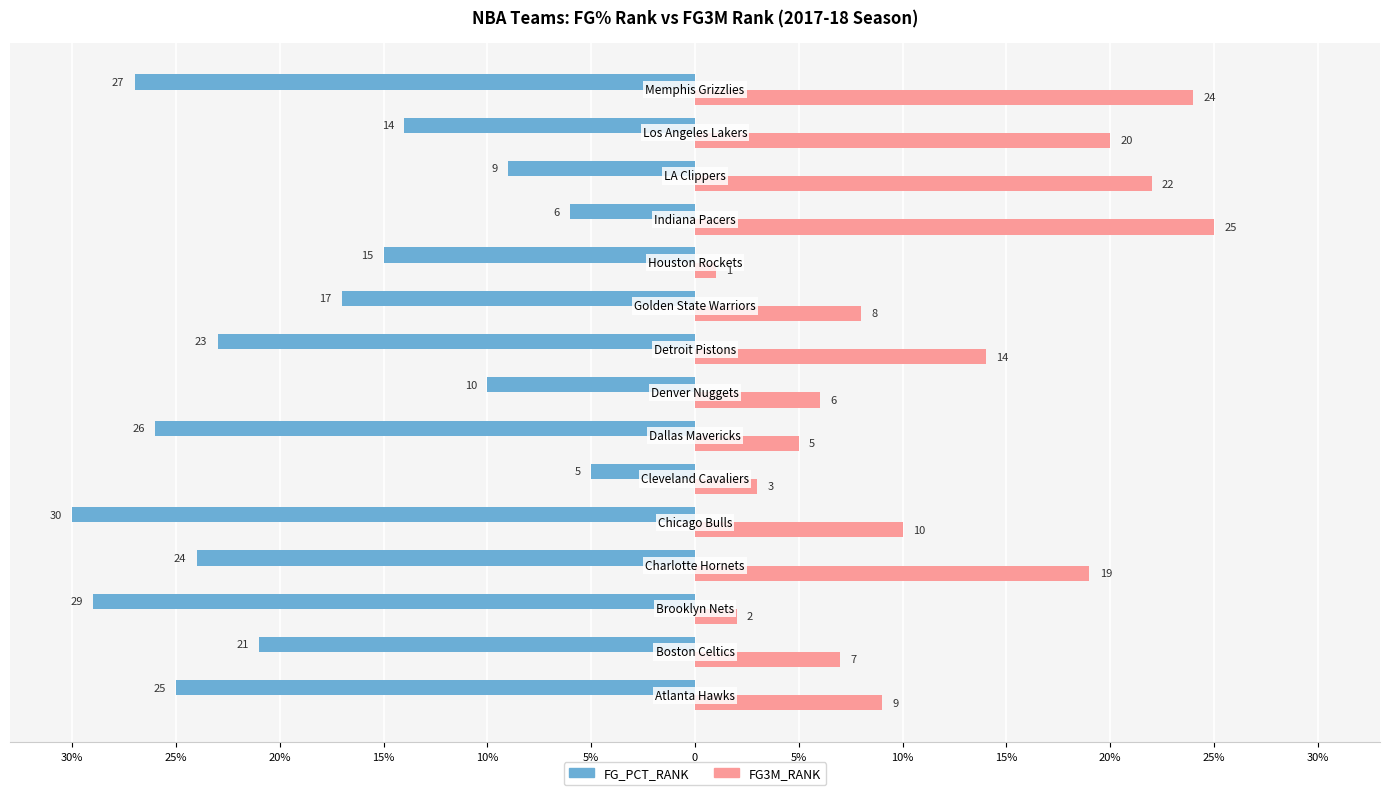

Reading right to left, extract all data points from this chart.

FG_PCT_RANK: -27	-14	-9	-6	-15	-17	-23	-10	-26	-5	-30	-24	-29	-21	-25
FG3M_RANK: 24	20	22	25	1	8	14	6	5	3	10	19	2	7	9